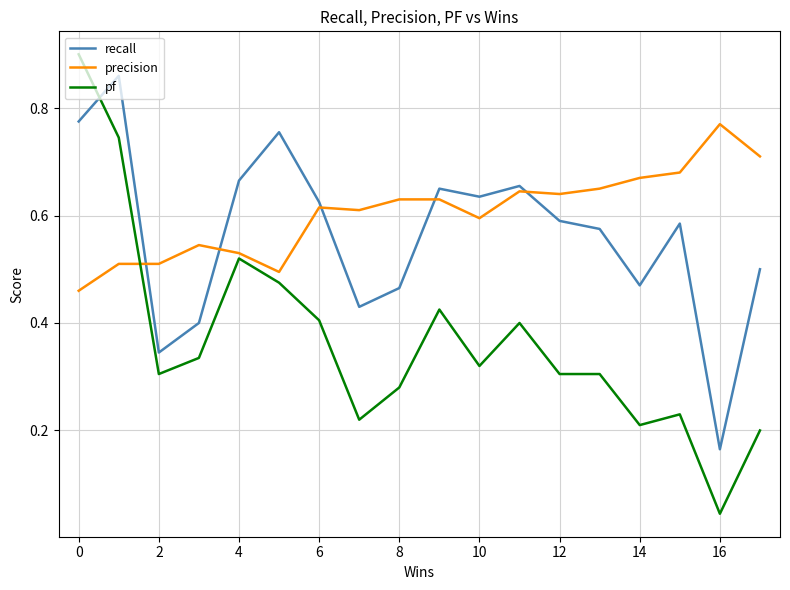

At how many categories does at least one series exceed 0?

18